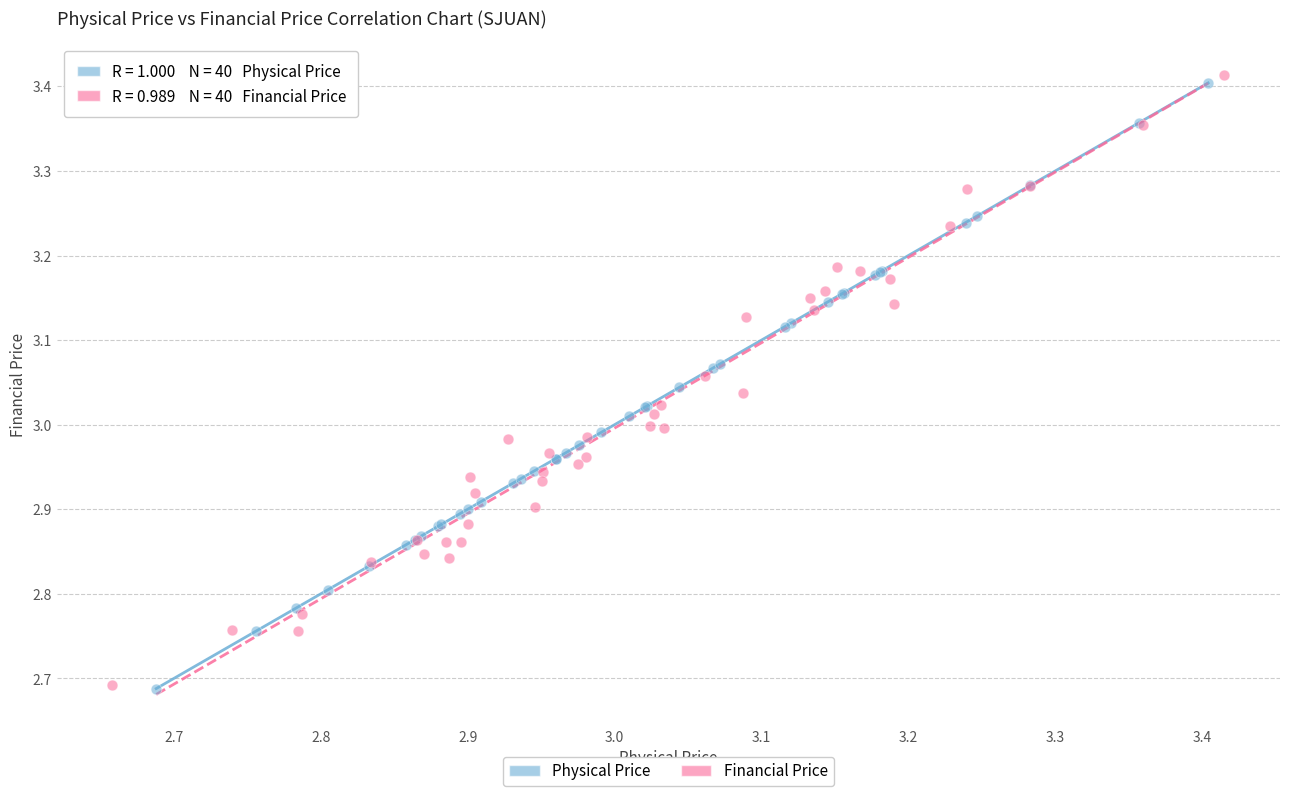

Which series has the largest Y range (max minus min)?

Financial Price